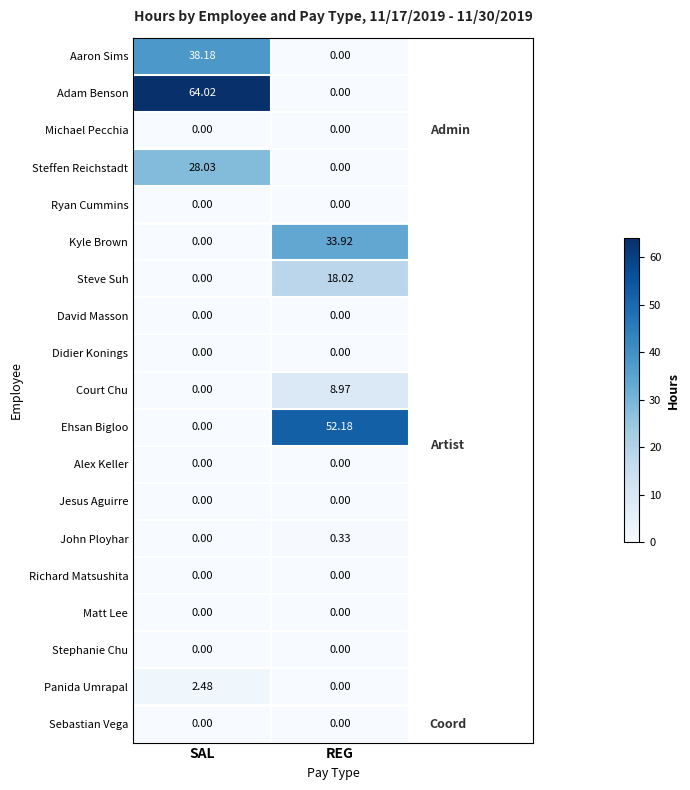

Which series has the largest range (max minus min)?

Adam Benson